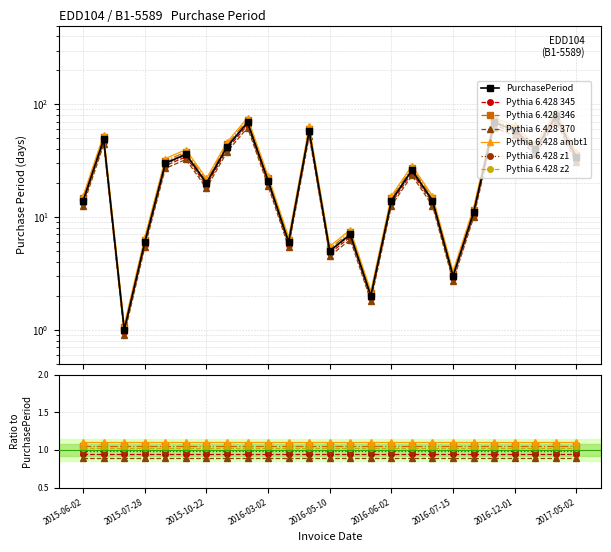

The chart shows a value of 3 at 2016-07-15. True or false?

True